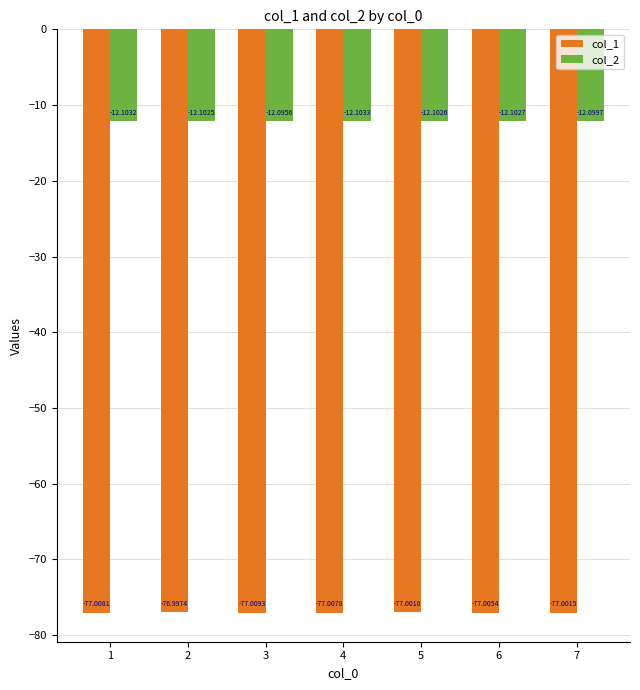

What is the sum of all col_2 values?

-84.7